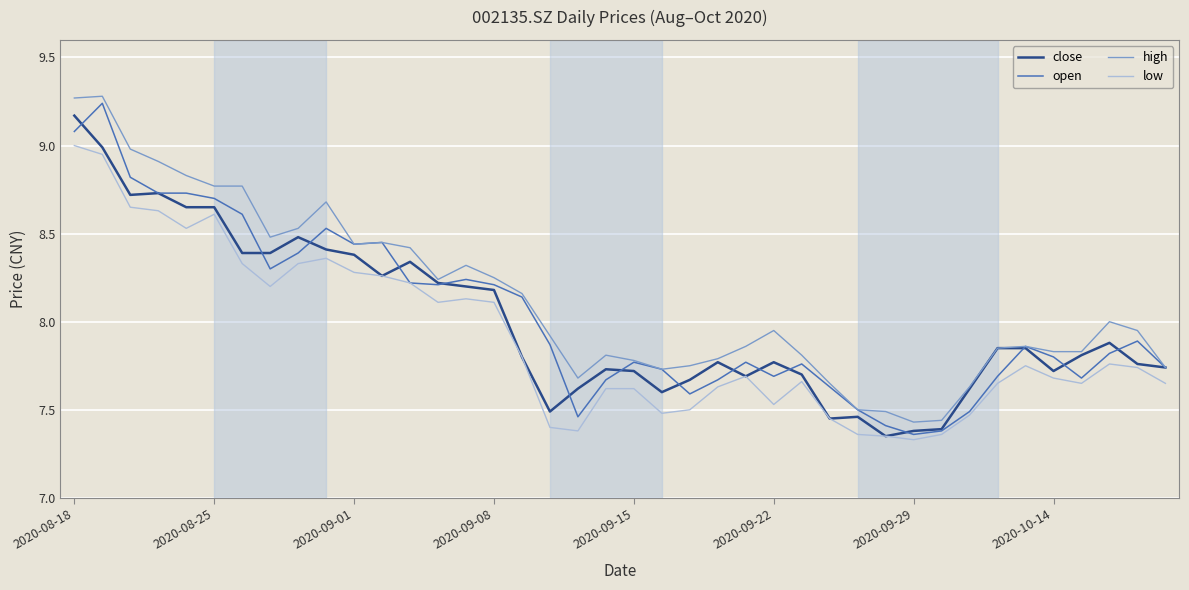

How many lines are shown in the chart?

4